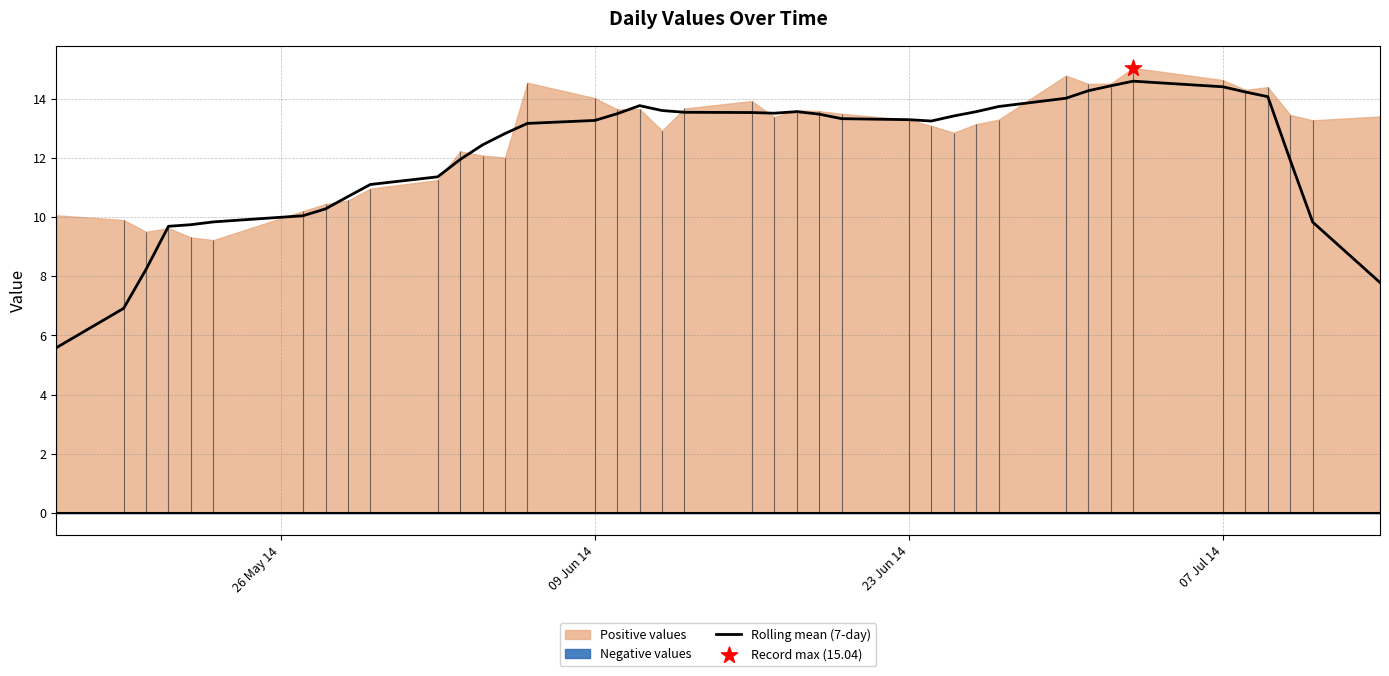

What is the minimum value for Rolling mean (7-day)?

5.6